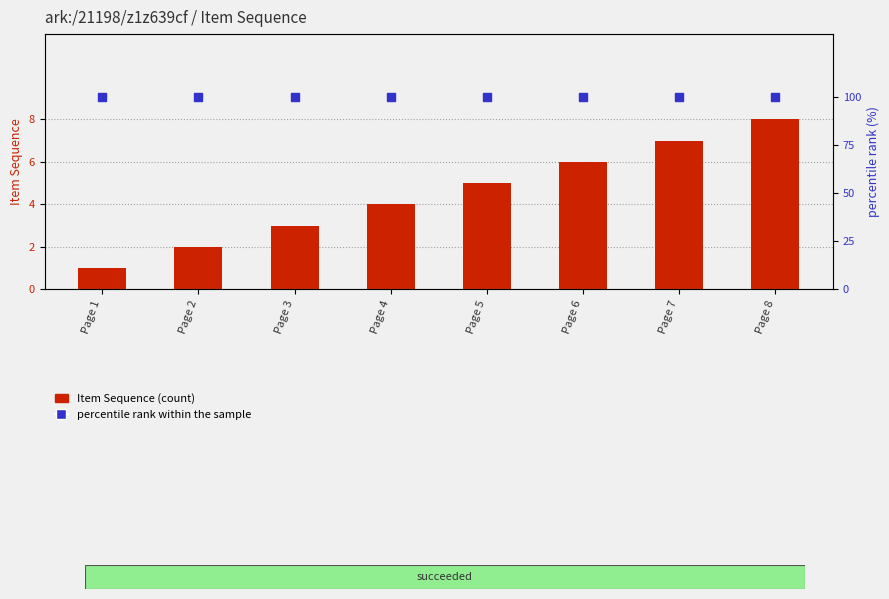

Which series reaches the maximum Y coordinate?

percentile rank within the sample